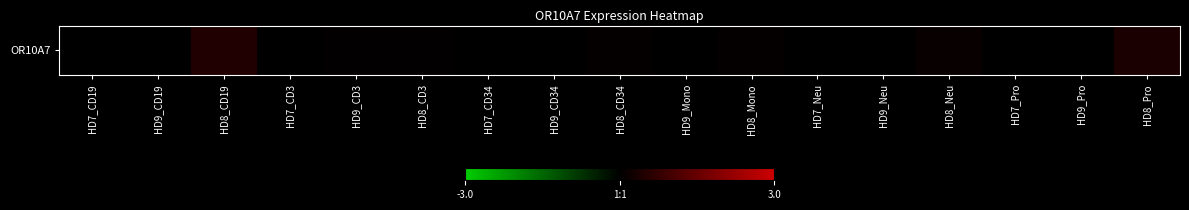

At which label is the value closest to 0?

HD7_CD19